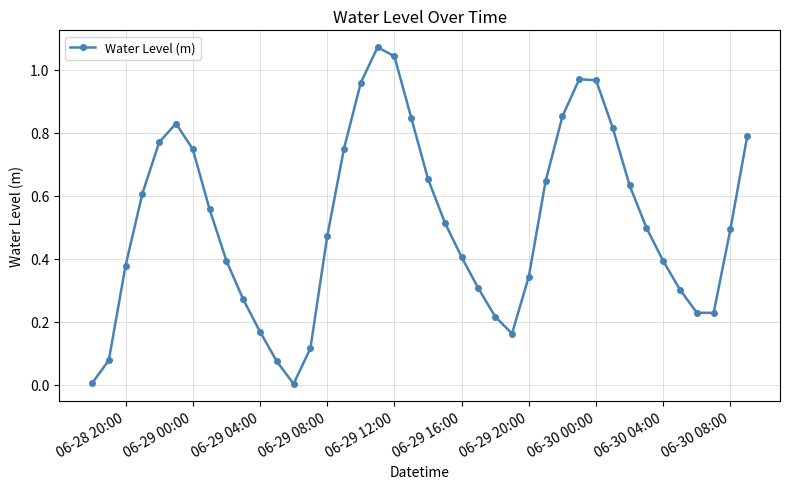

How many points are lower than both their immediate neighbors (excluding endpoints)?

3